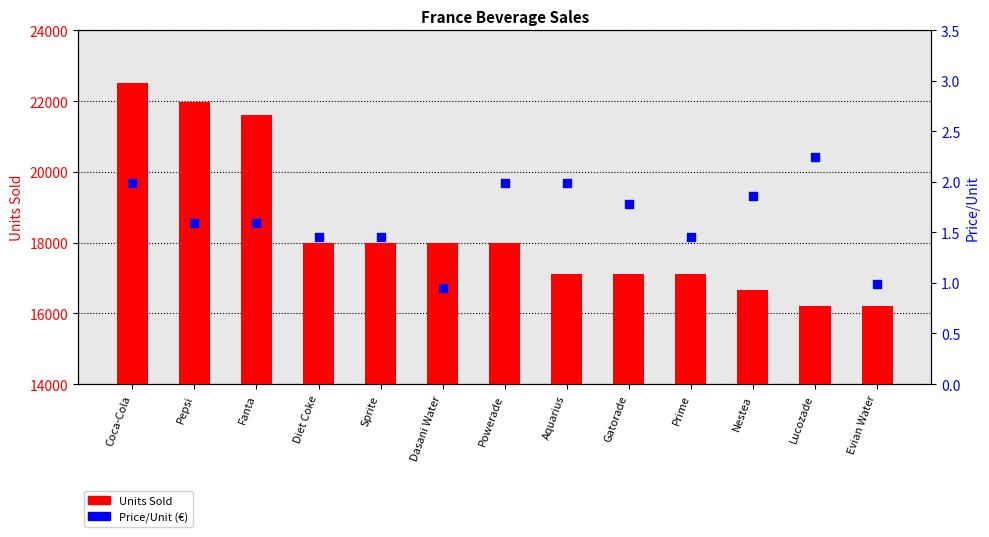

At which category is the sum across all series the highest?

Coca-Cola